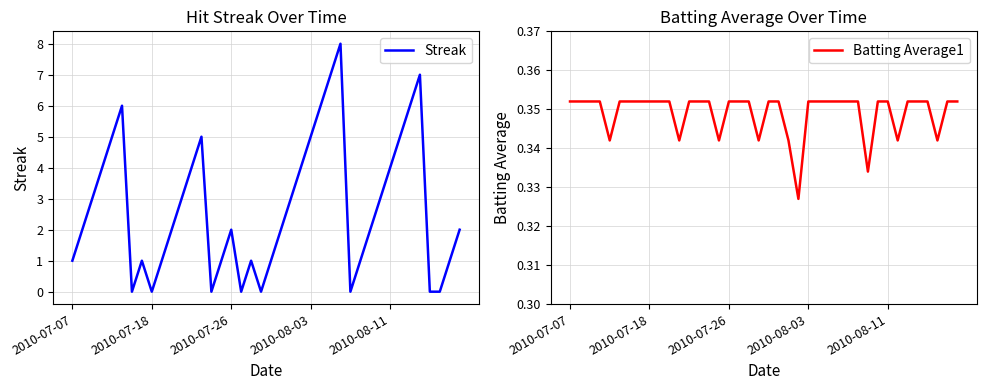

How many categories are shown in the chart?

40